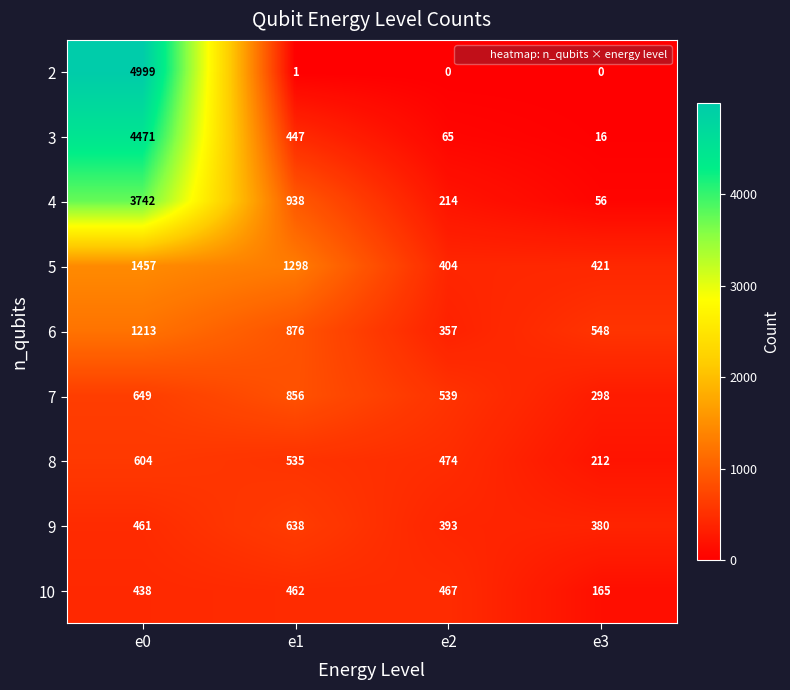

What is the total value across all series at e0?

18034